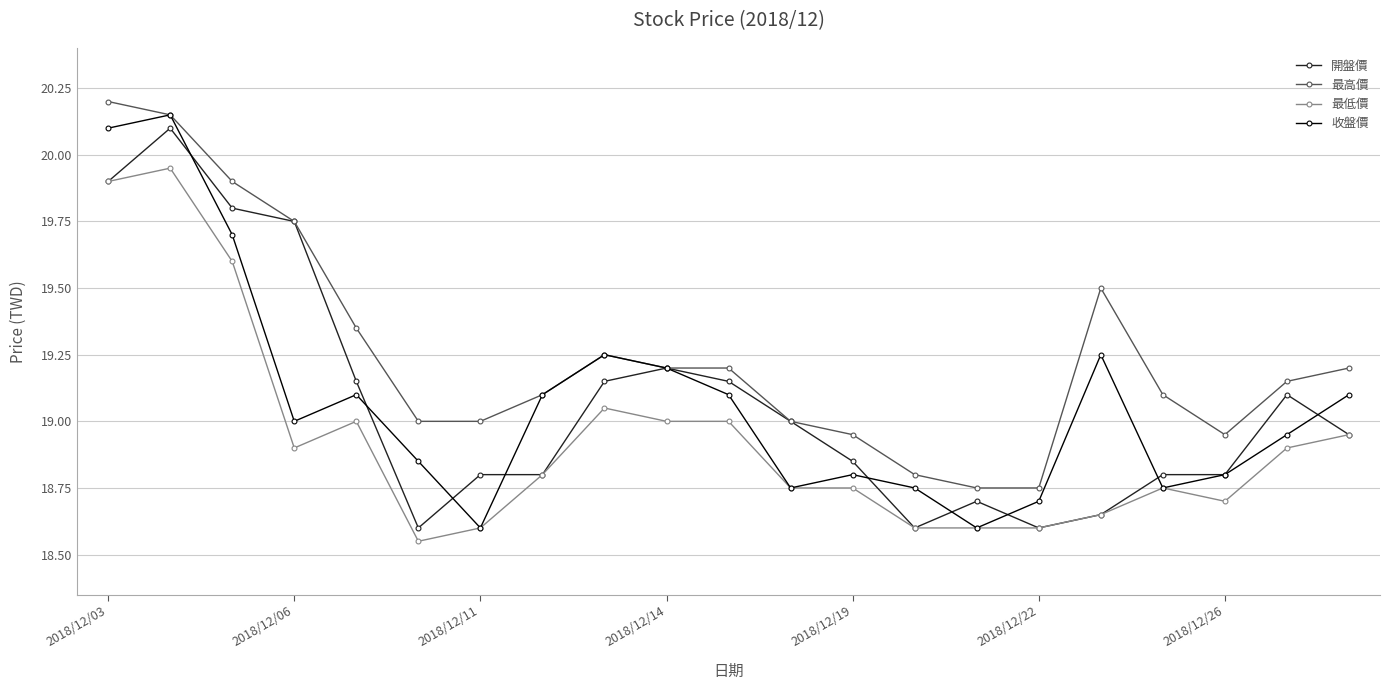

Which series has the largest total across all categories?

最高價